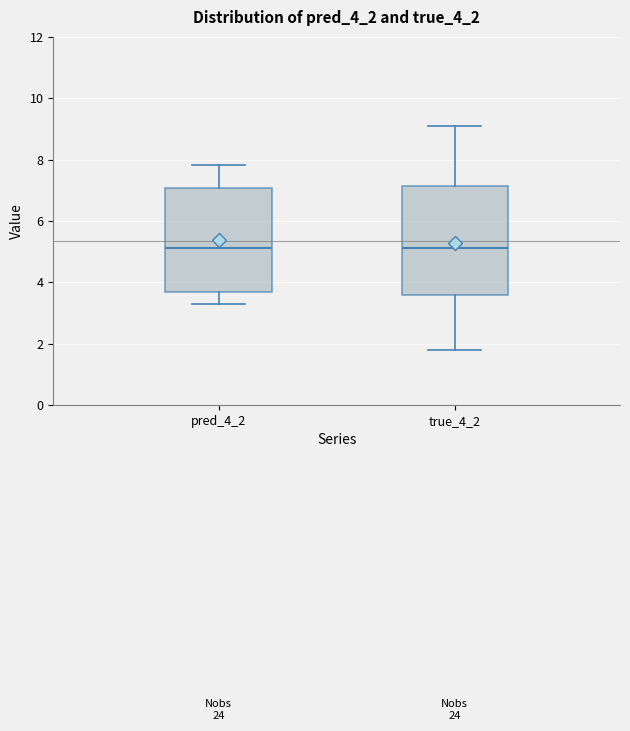

Where does the upper whisker of the box for pred_4_2 end on the y-axis? The values are not printed on the chart, so give them approximately, as read against the axis.

7.8